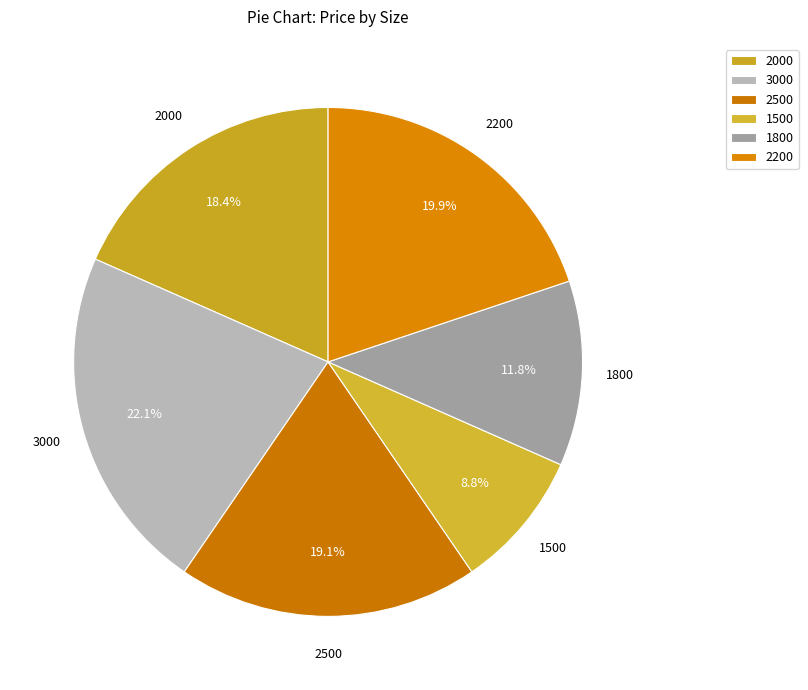

What percentage do 1500 and 2200 together represent?

28.7%